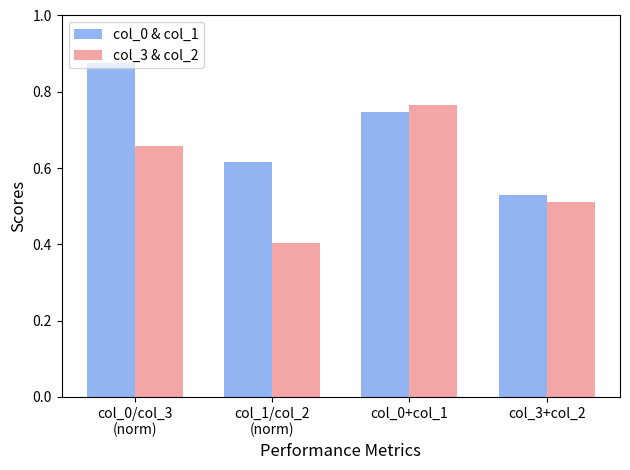

How many col_3 & col_2 values are between 0 and 1?

4